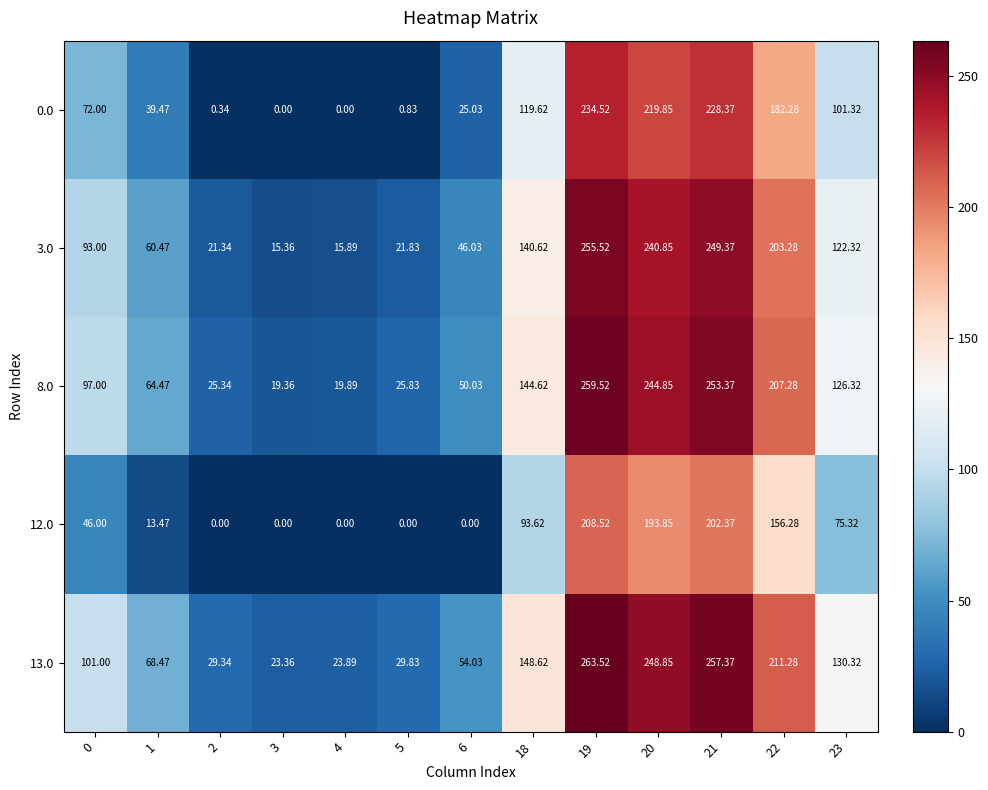

What is the difference between the highest and lowest values at 0?

55.0